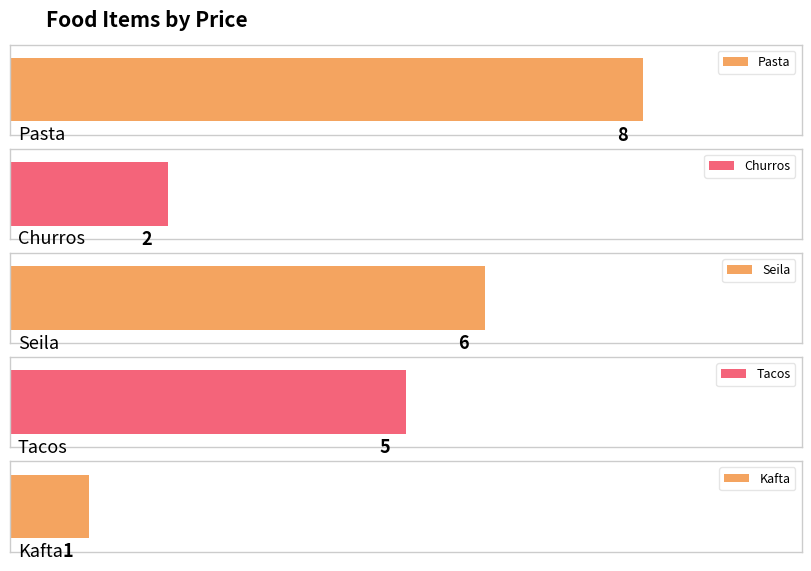

What is the maximum value shown in the chart?

8